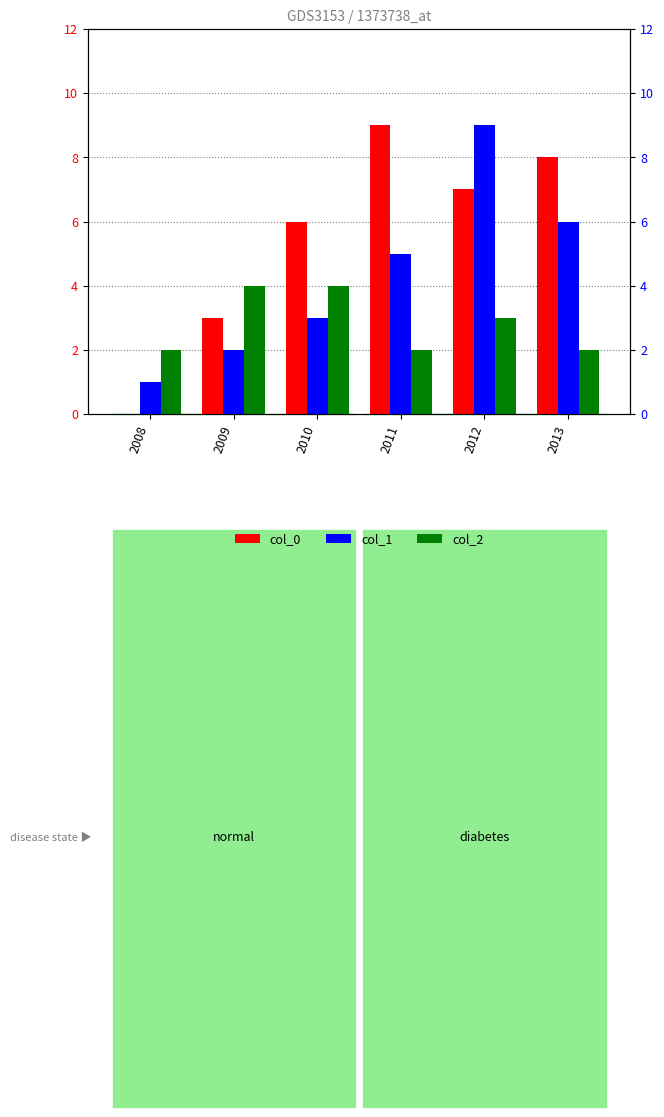

At which label does col_1 first exceed 5?

2012